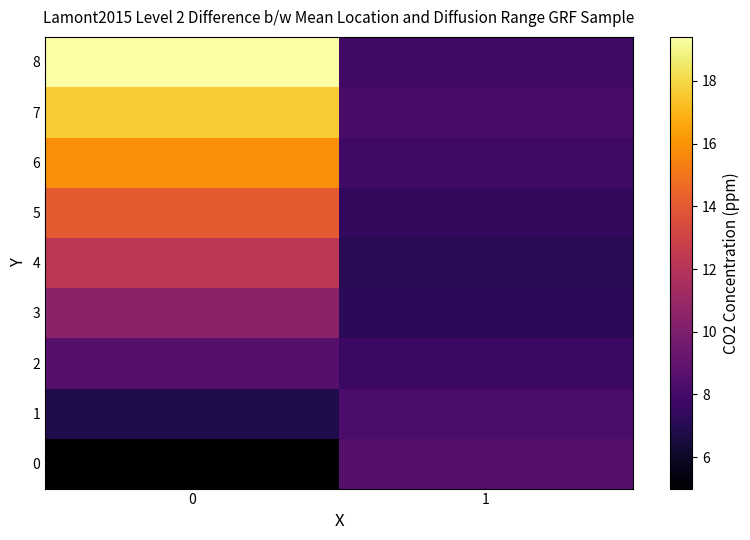

Reading left to right, list all the values displayed in this chart.

0: 0=5.0	1=8.6
1: 0=6.8	1=8.2
2: 0=8.6	1=7.7
3: 0=10.4	1=7.2
4: 0=12.2	1=7.1
5: 0=14.0	1=7.4
6: 0=15.8	1=7.8
7: 0=17.6	1=8.1
8: 0=19.4	1=7.8